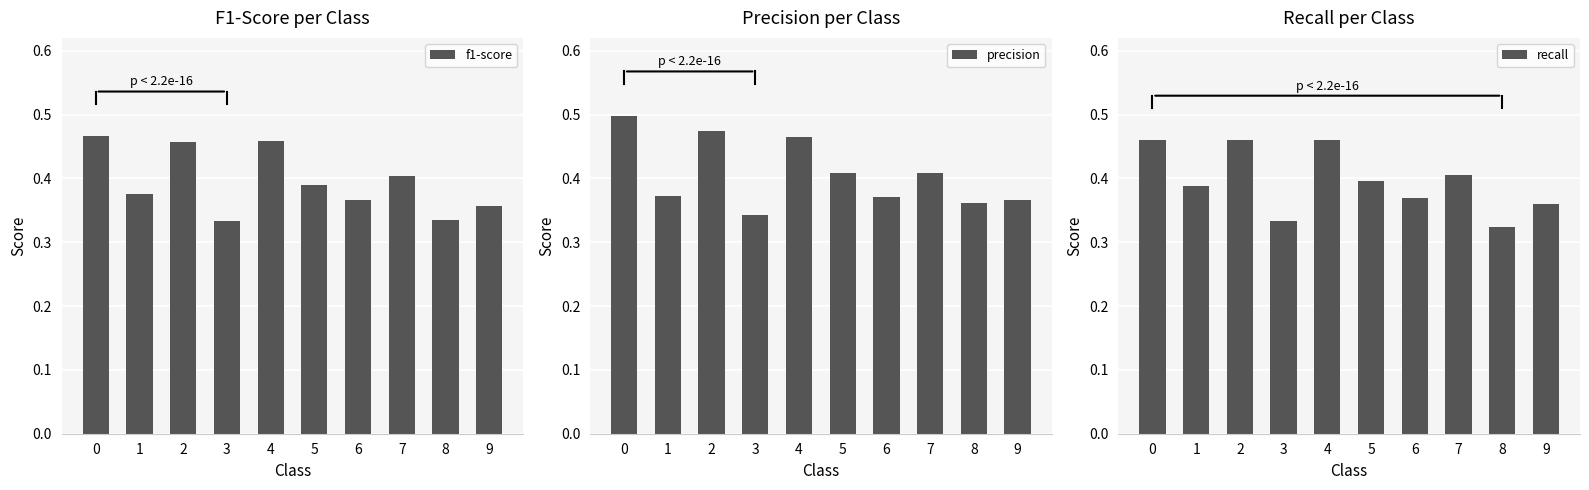

True or false: precision has a value of 0.2 at 3.

False